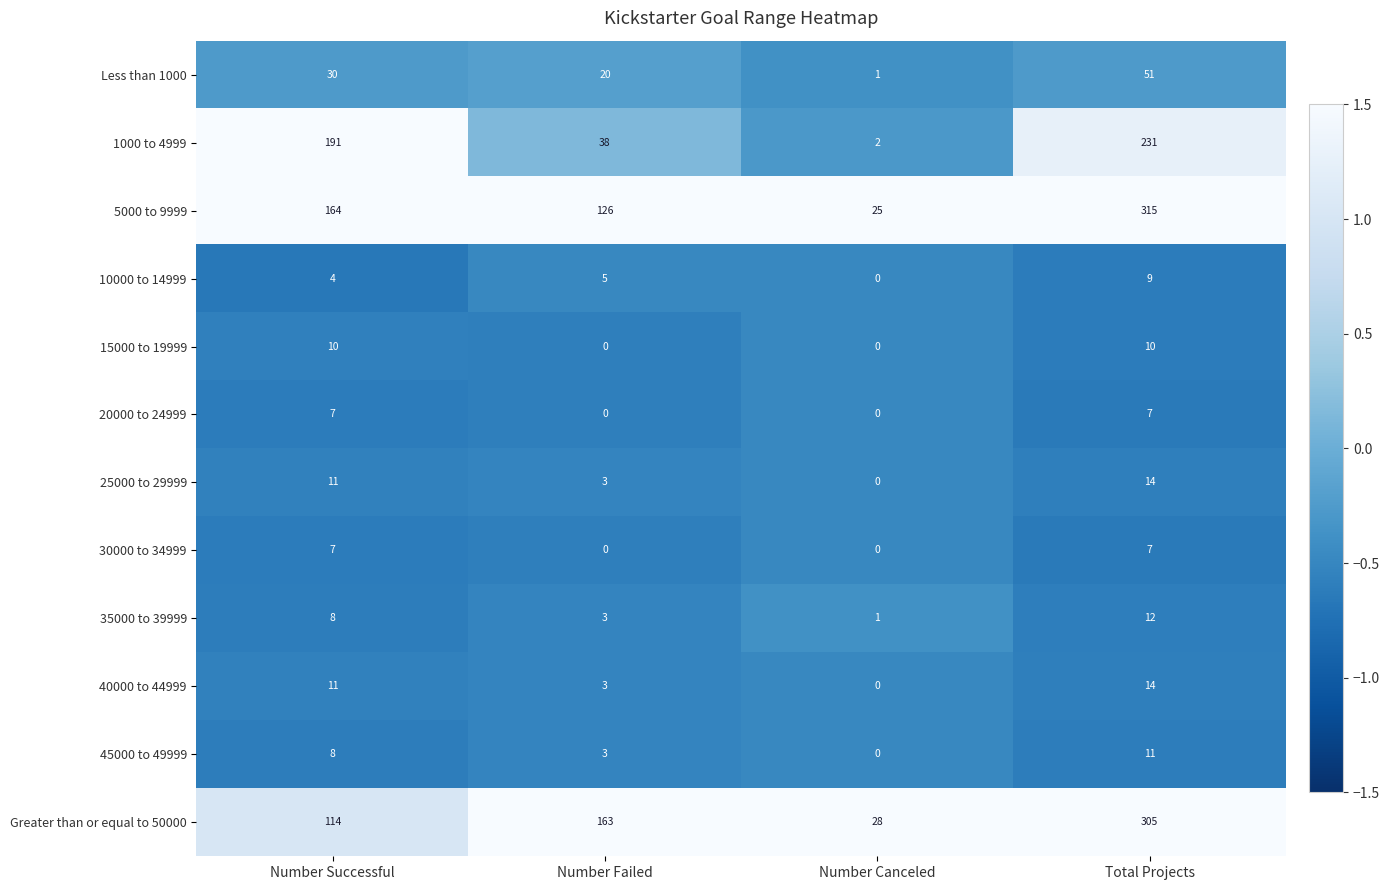

How many data points in 10000 to 14999 are less than 5?

2